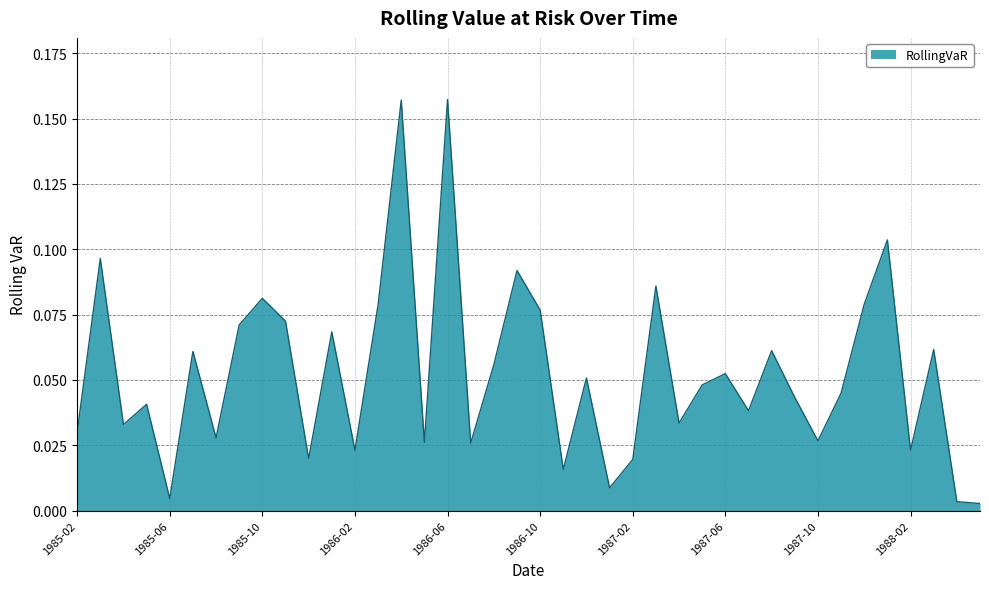

What is the label of the 14th point from the left?

1986-03